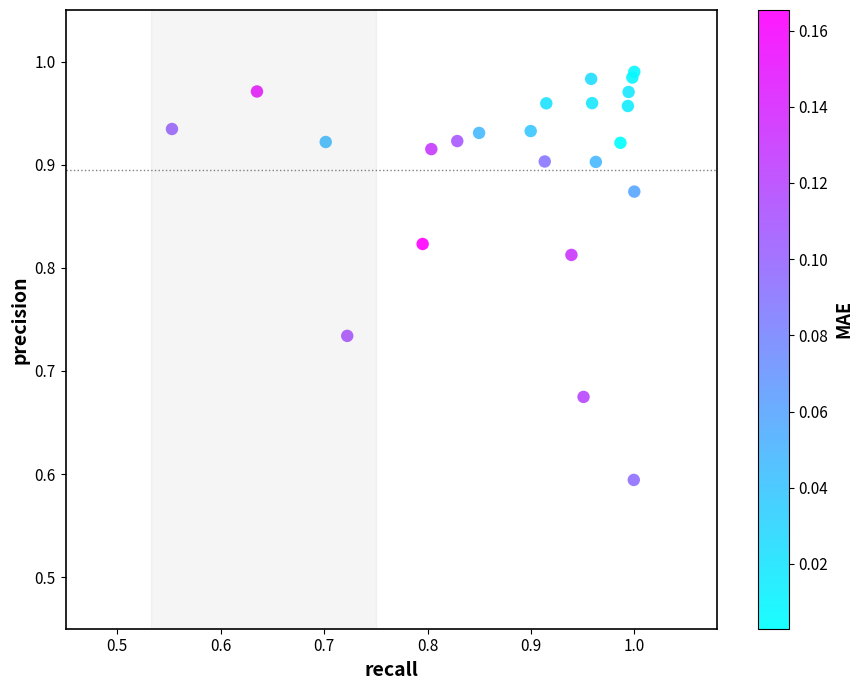

What Y value in the scatter plot is closest to 0?

0.6